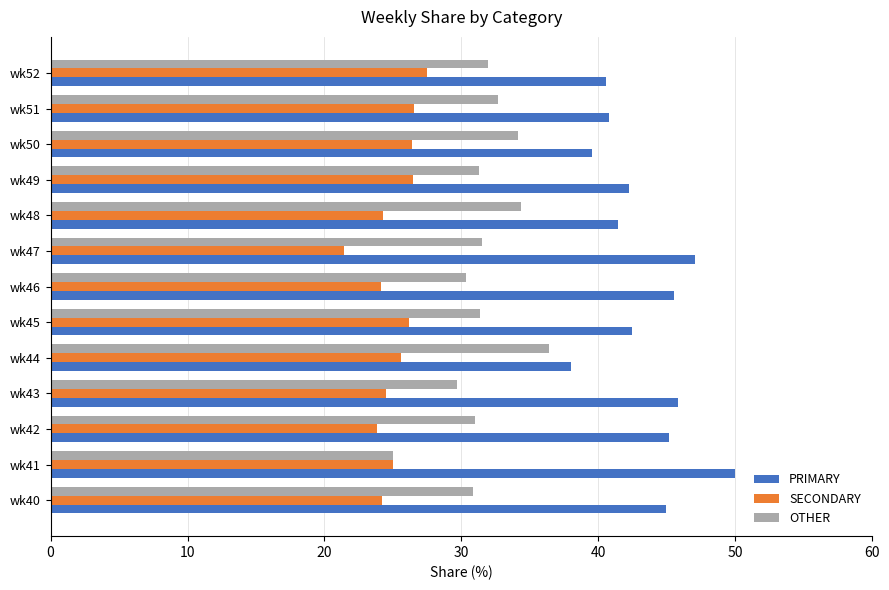

Is the value of SECONDARY at wk45 greater than the value of OTHER at wk52?

No